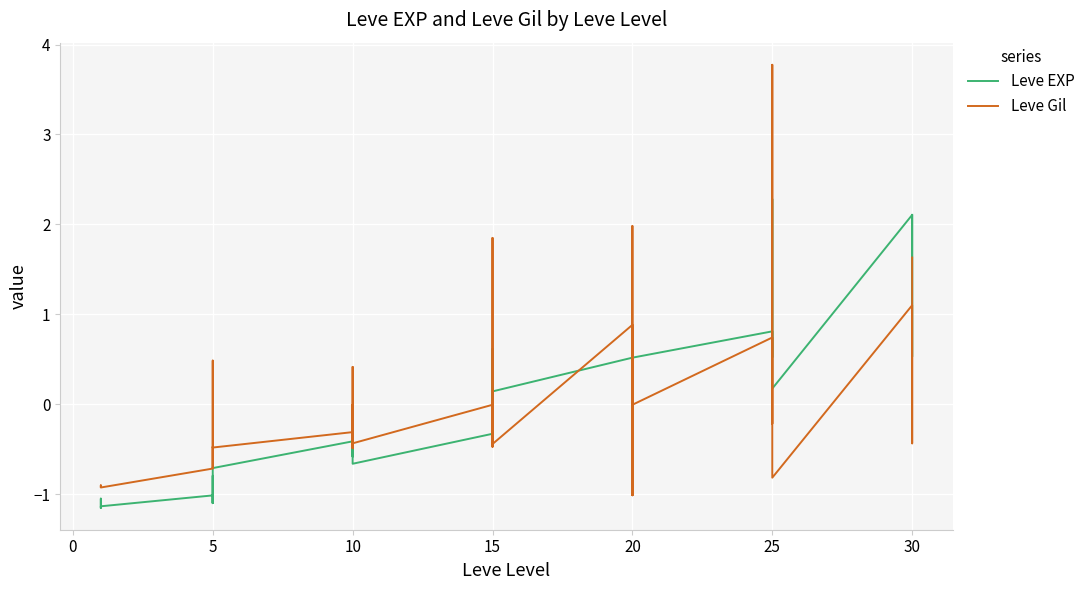

Count the number of data series in this chart.

2